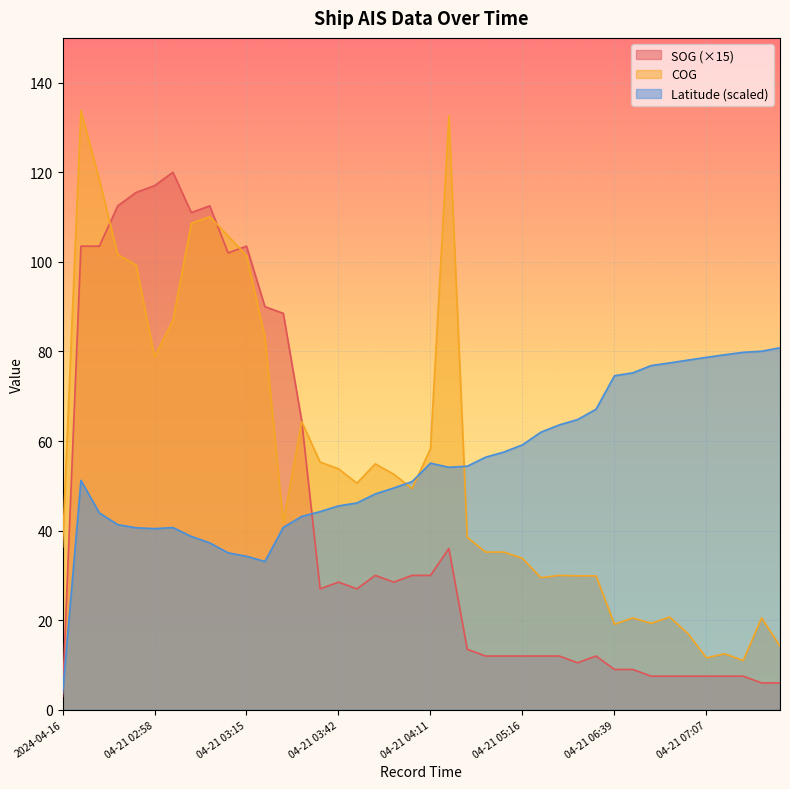

What is the value of the COG point at the 12th from the left?

83.3